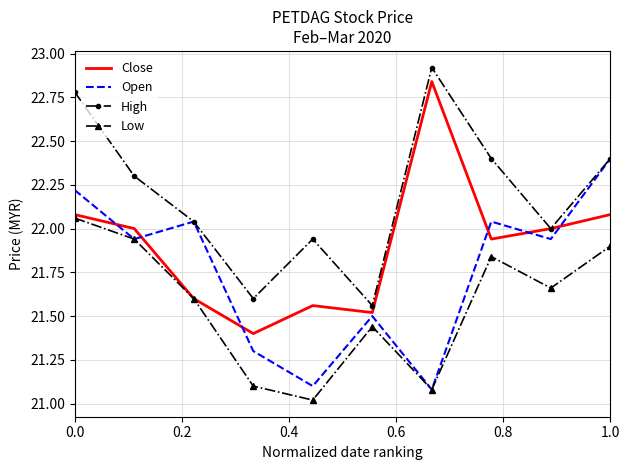

What is the sum of all Open values?

217.6